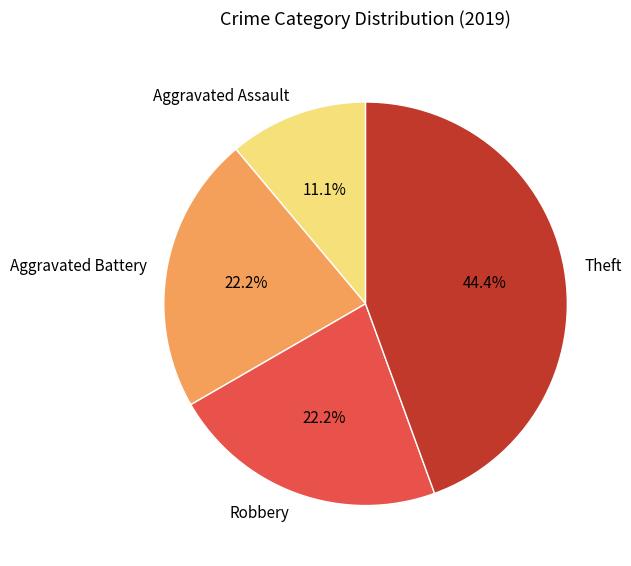

What is the ratio of the value at Aggravated Battery to the value at Aggravated Assault?

2.0